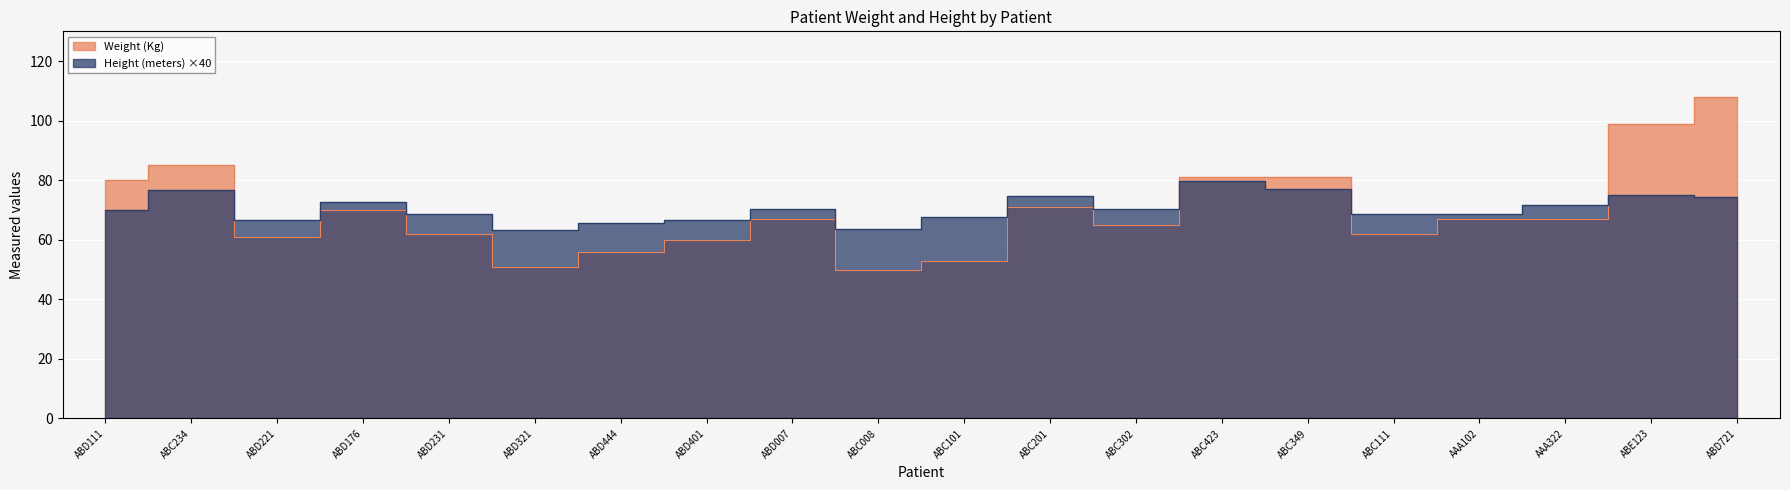

List the series in order of their overall mean, highest first.

Height (meters), Weight (Kg)